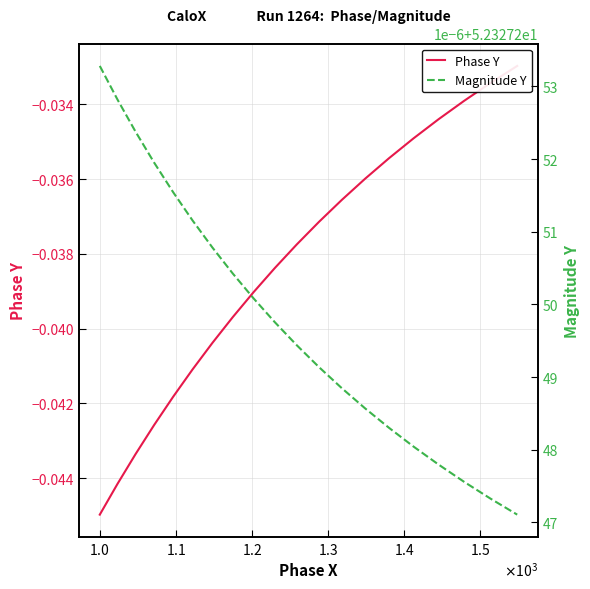

Is it true that Magnitude Y equals 29.2 at $\mathdefault{1.1}$?

False